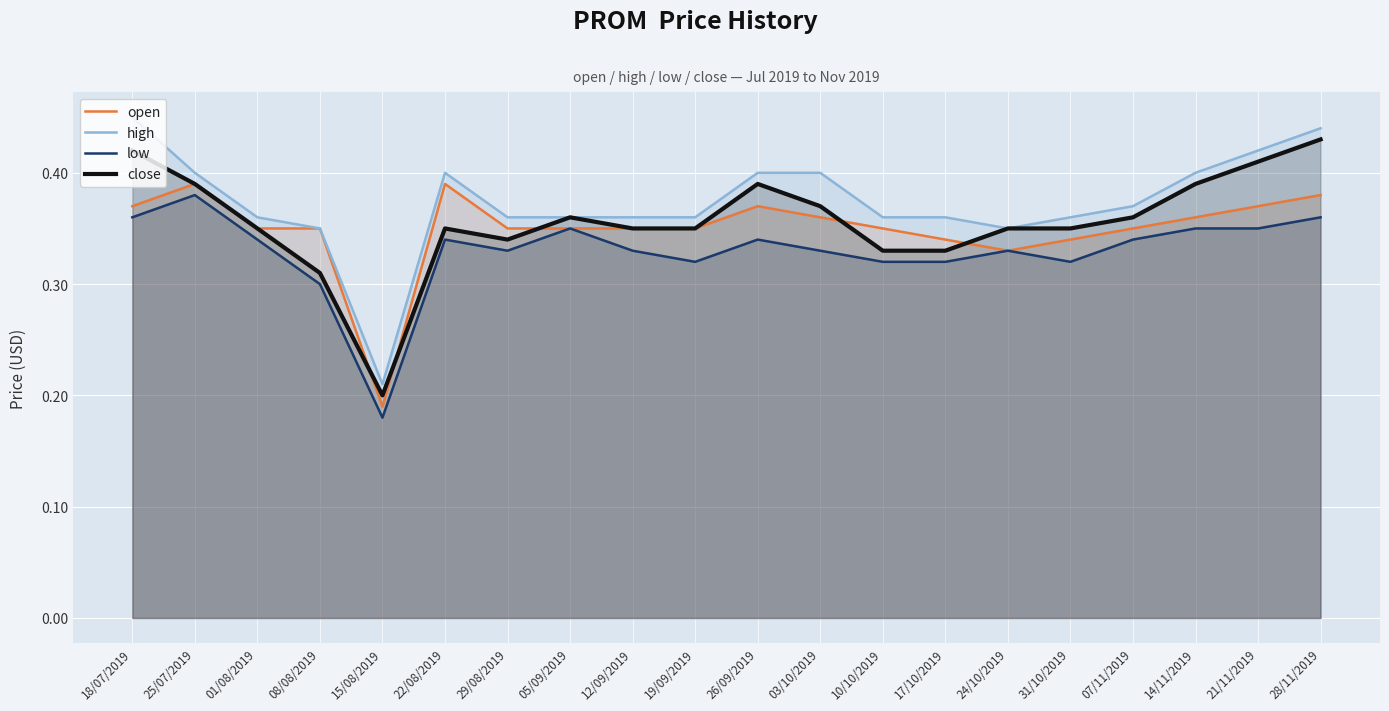

At how many categories does at least one series exceed 0?

20